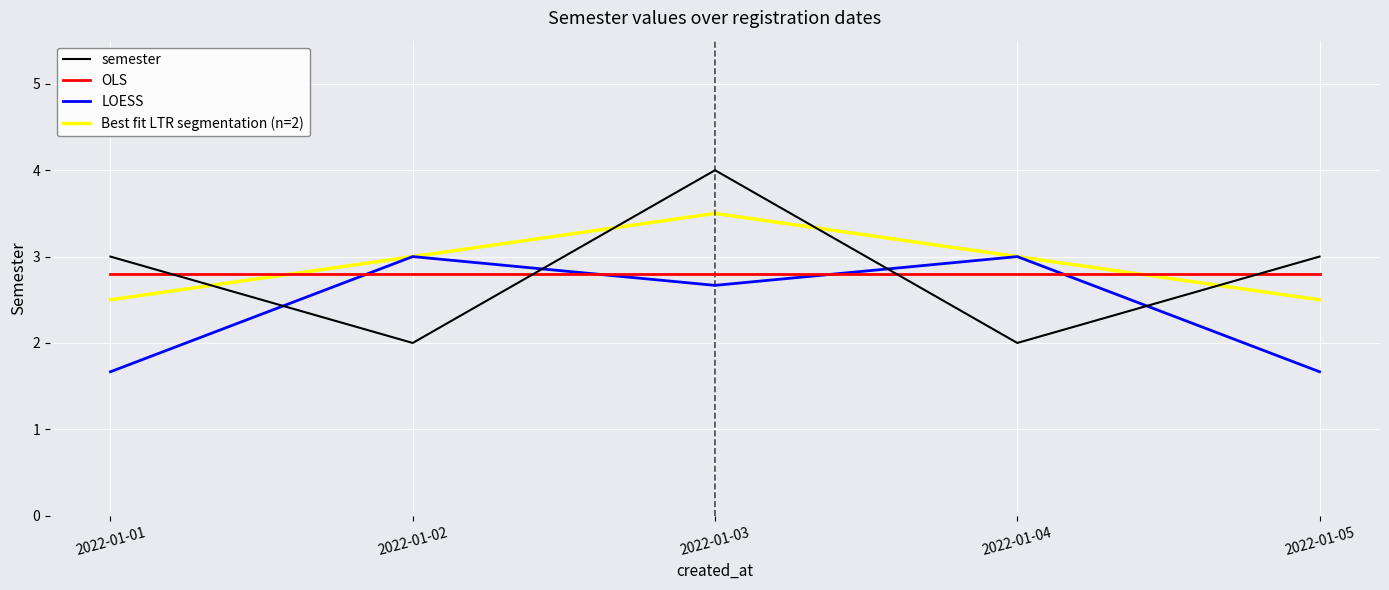

Does the chart display data point markers on the line(s)?

No